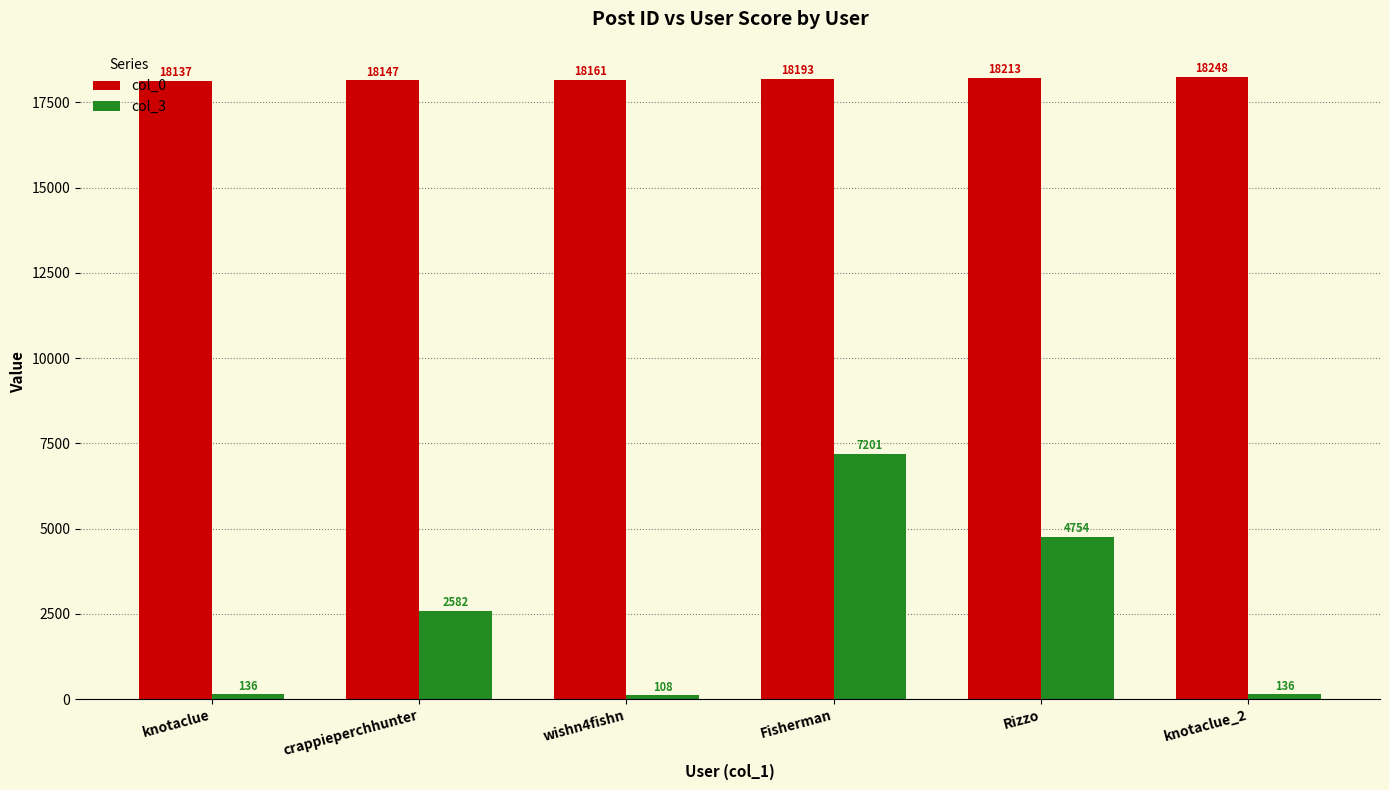

Reading right to left, extract all data points from this chart.

col_0: knotaclue_2=18248	Rizzo=18213	Fisherman=18193	wishn4fishn=18161	crappieperchhunter=18147	knotaclue=18137
col_3: knotaclue_2=136	Rizzo=4754	Fisherman=7201	wishn4fishn=108	crappieperchhunter=2582	knotaclue=136